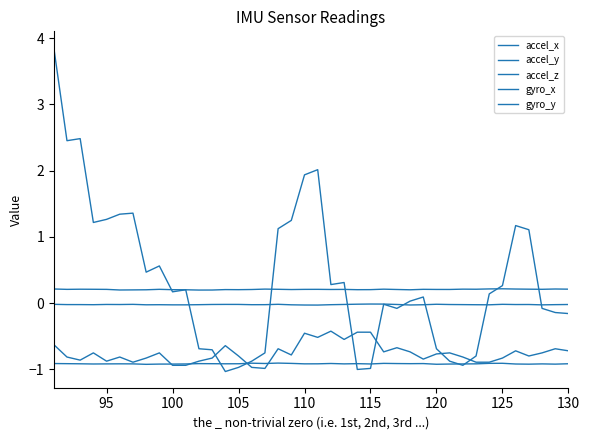

How many lines are shown in the chart?

5